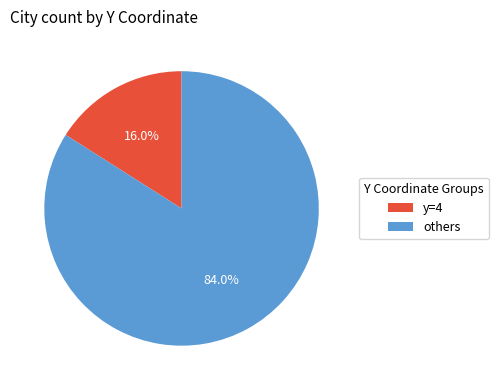

Which has a higher value, y=4 or others?

others